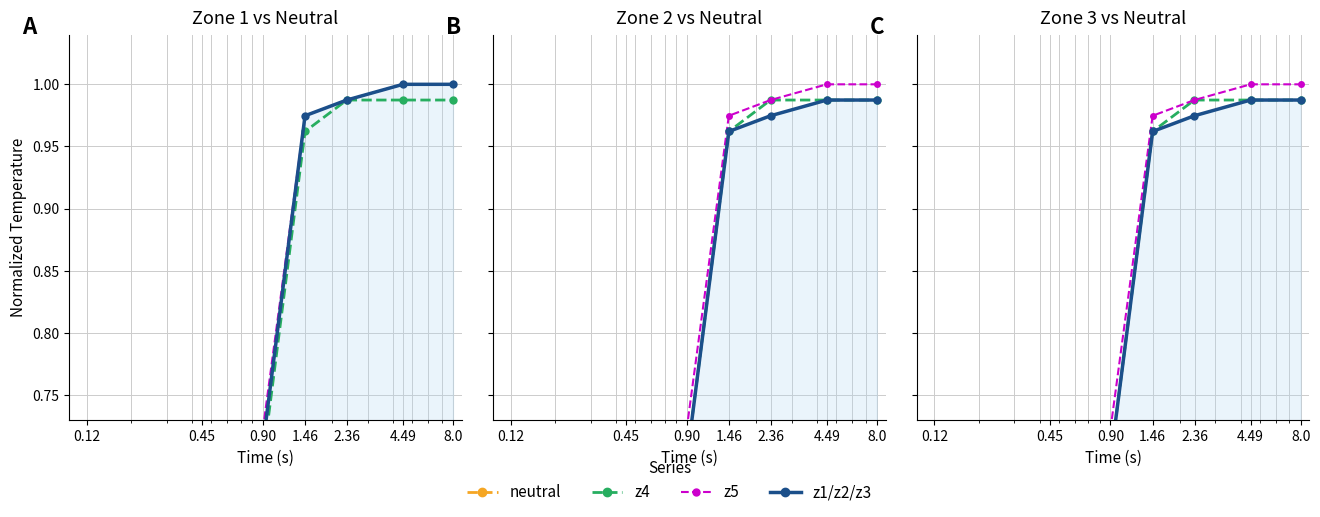

Which series has the widest spread of values?

z5